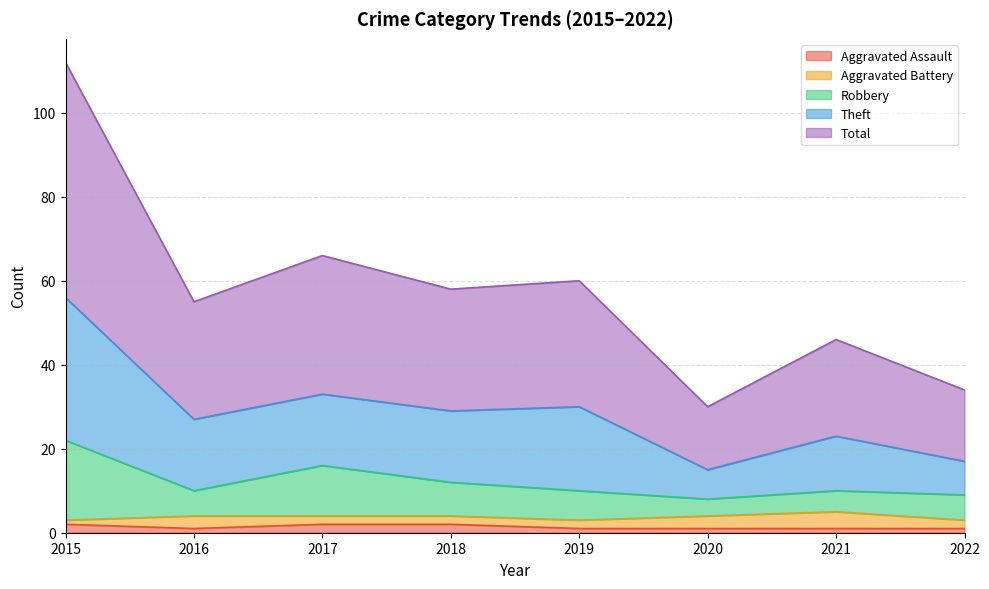

What is the difference between the maximum and second lowest values in the Total series?

39